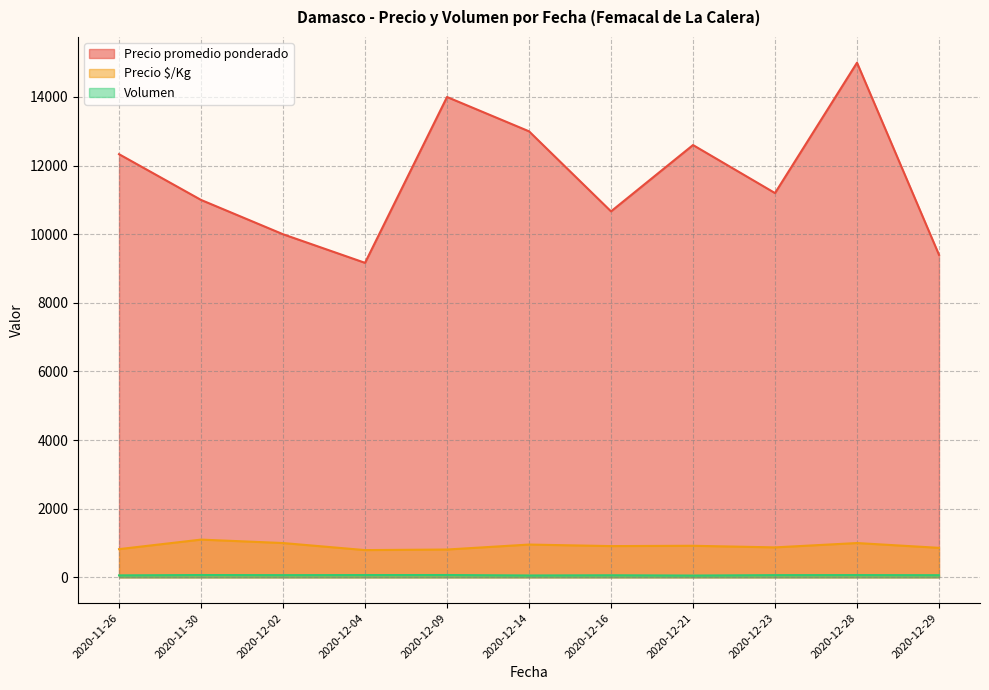

What are all the series names shown in the legend?

Precio promedio ponderado, Precio $/Kg, Volumen